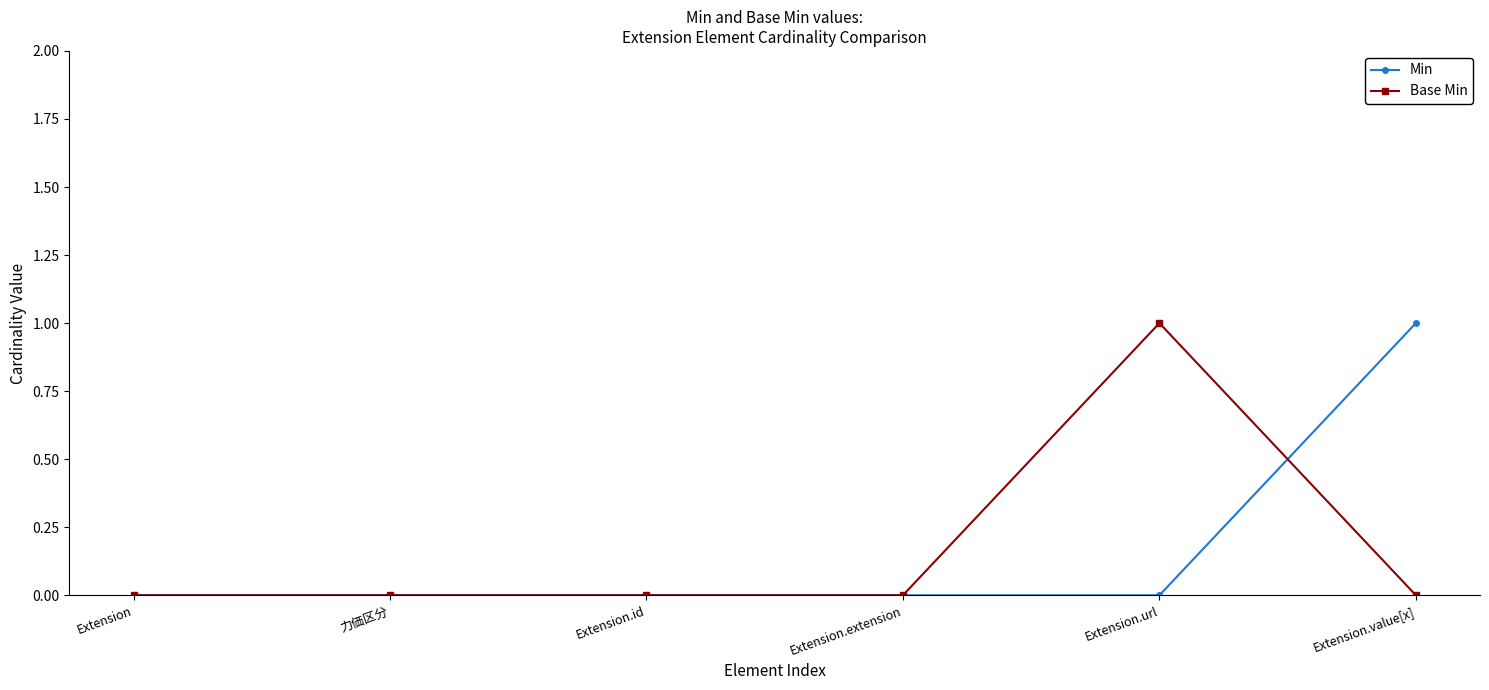

The value of Min at 力価区分 is 0. True or false?

True